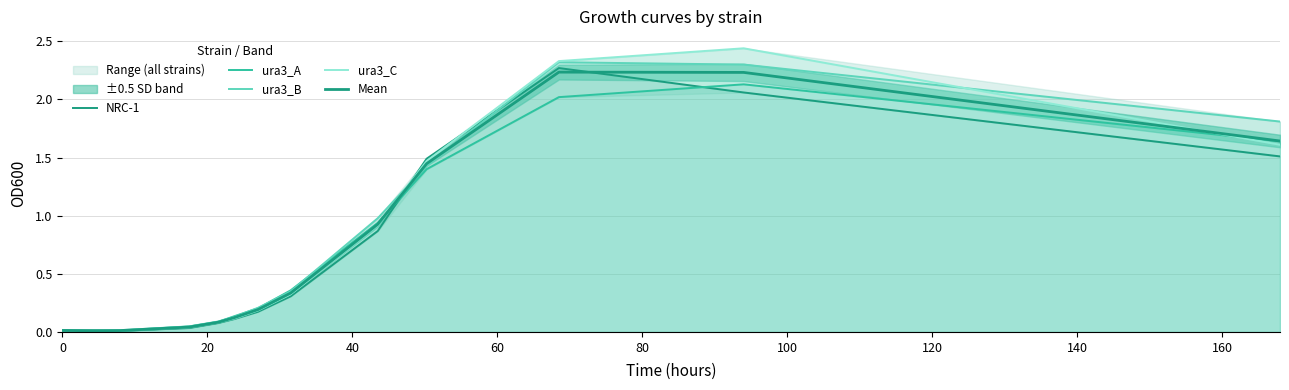

Which series has the largest total across all categories?

ura3_B